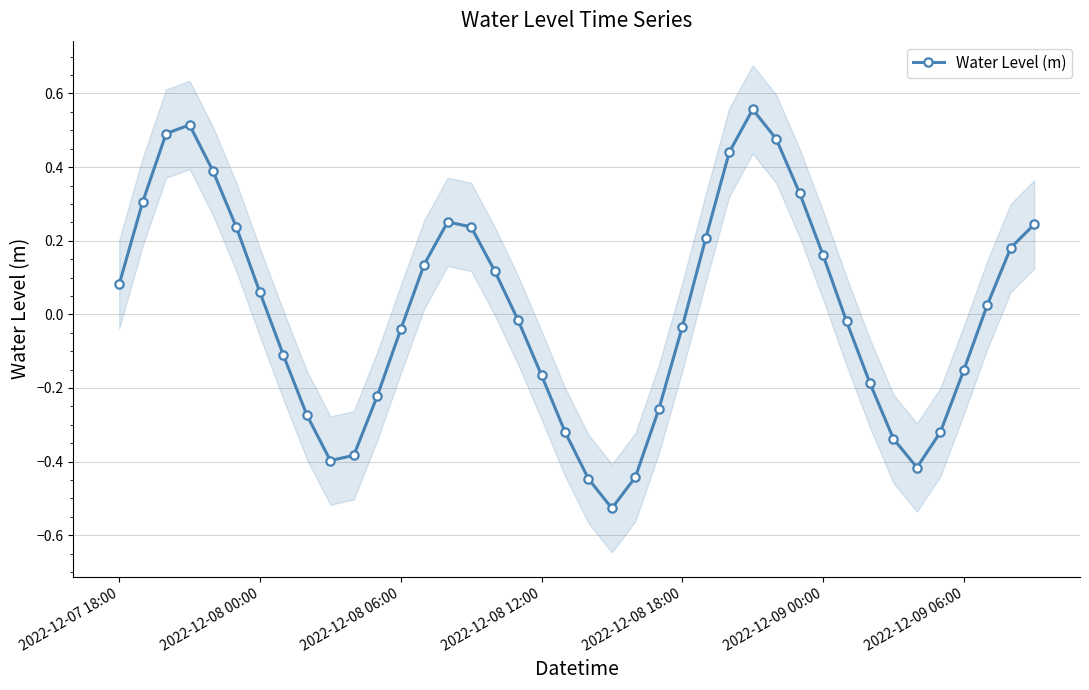

At which label is the value closest to 0?

17